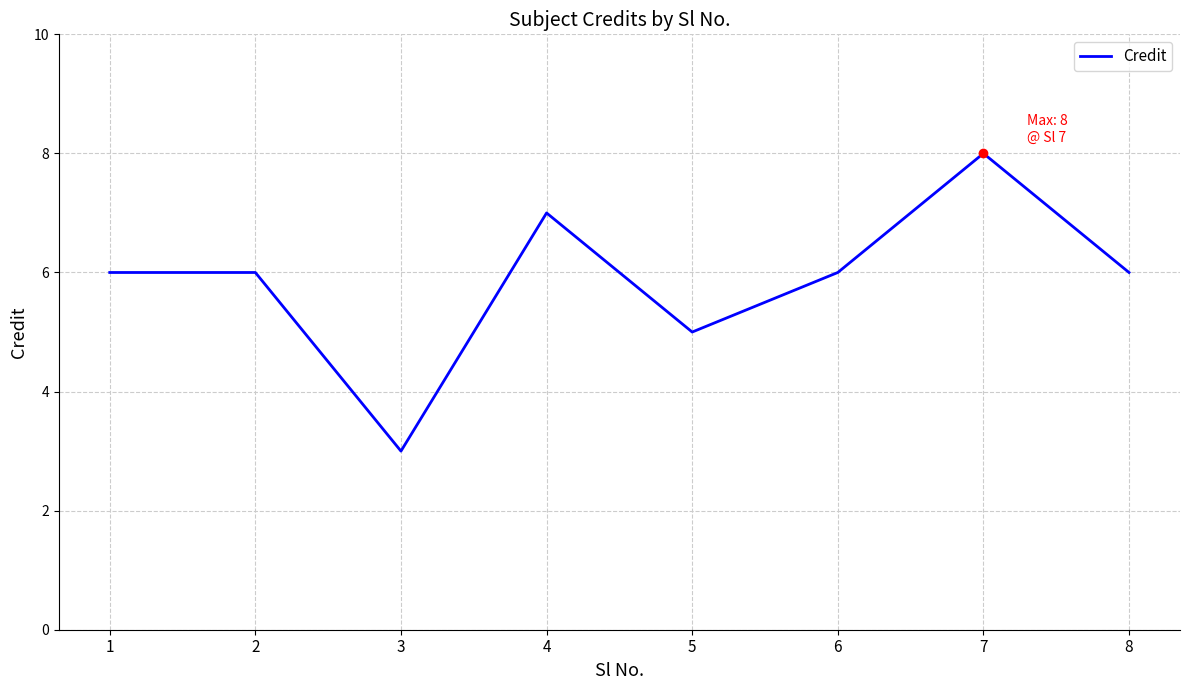

What is the ratio of the value at 5 to the value at 8?

0.8